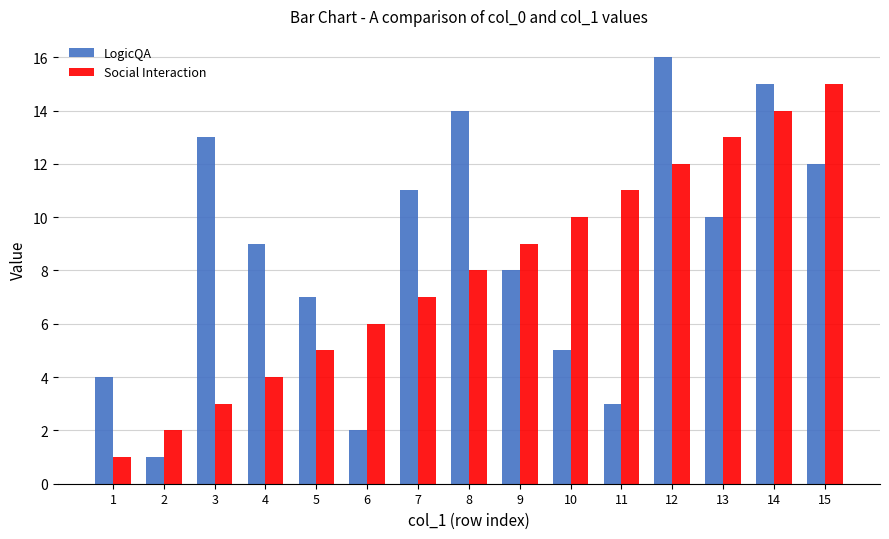

Where is LogicQA nearest to the value 8?

9